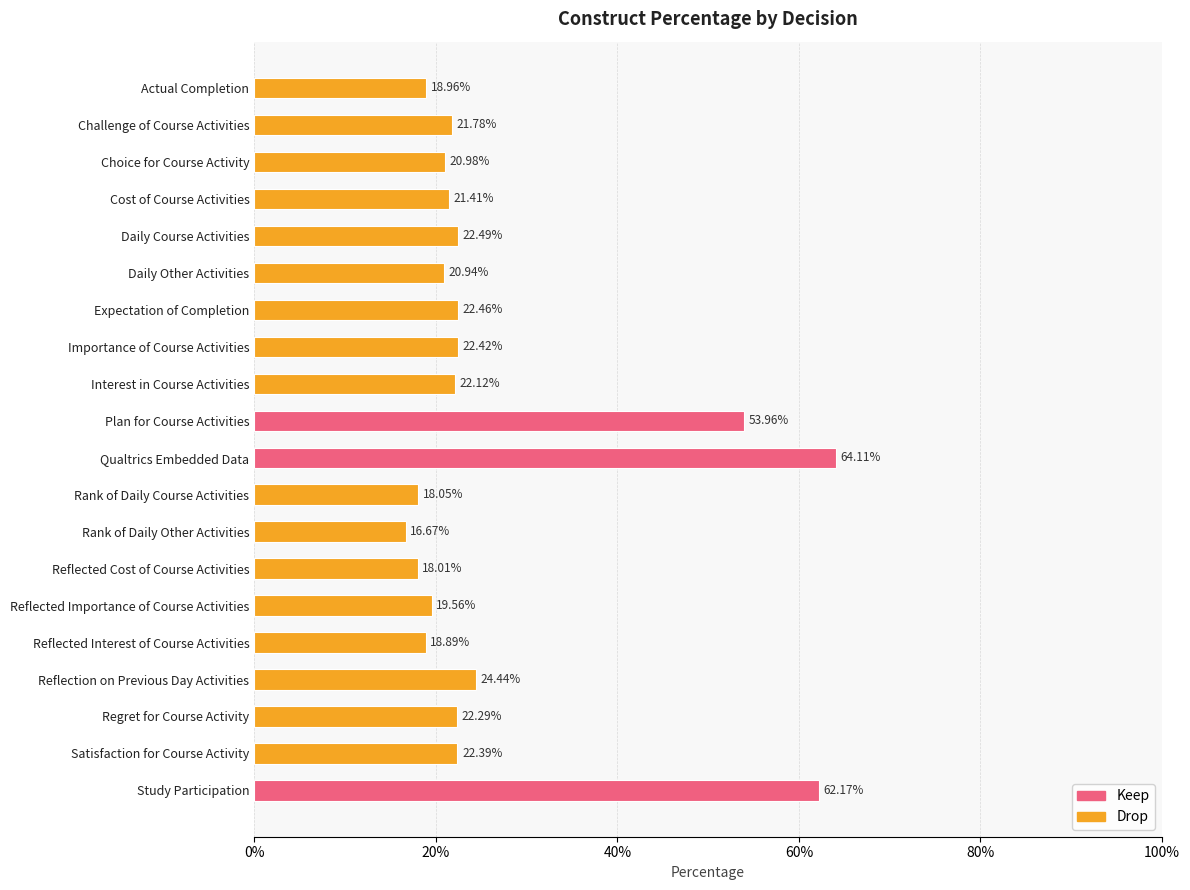

How many series are shown in this chart?

1